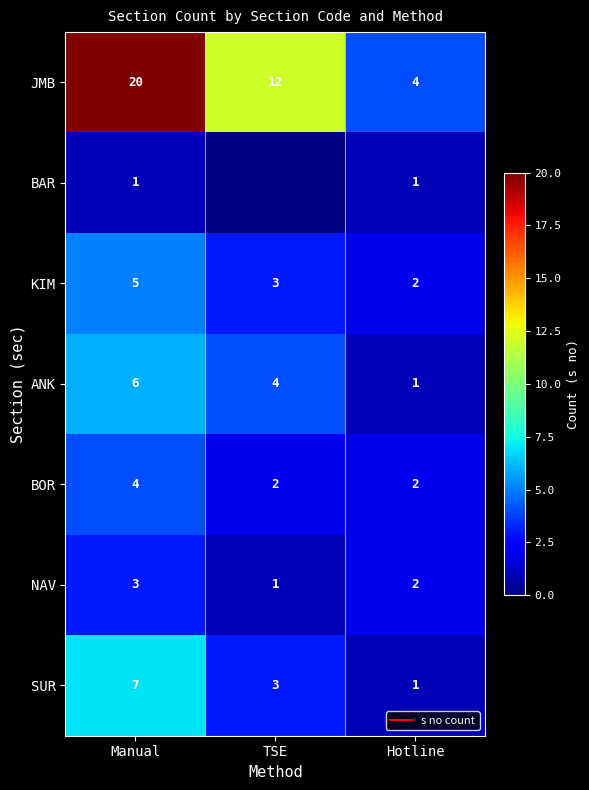

Is it true that ANK equals 6.9 at TSE?

False